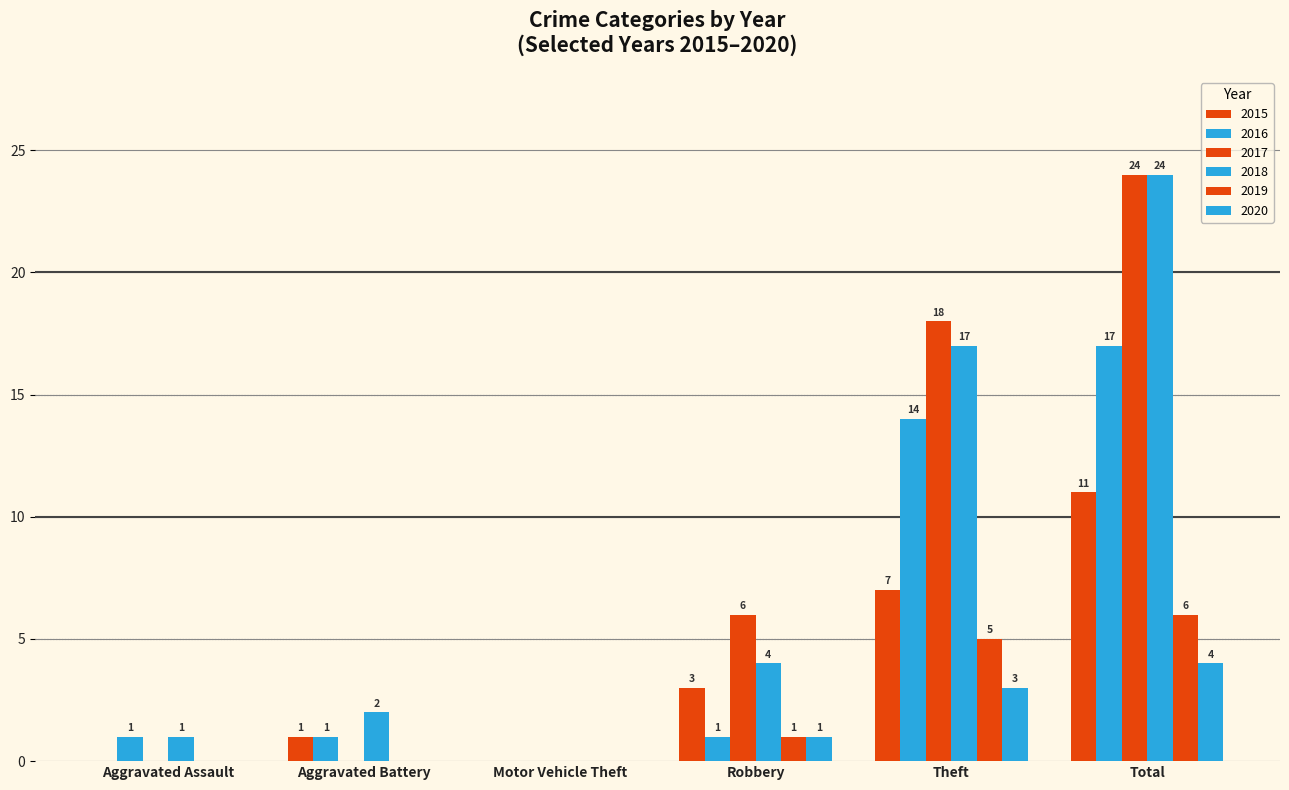

Count the 2019 values in the range 0 to 5.

5